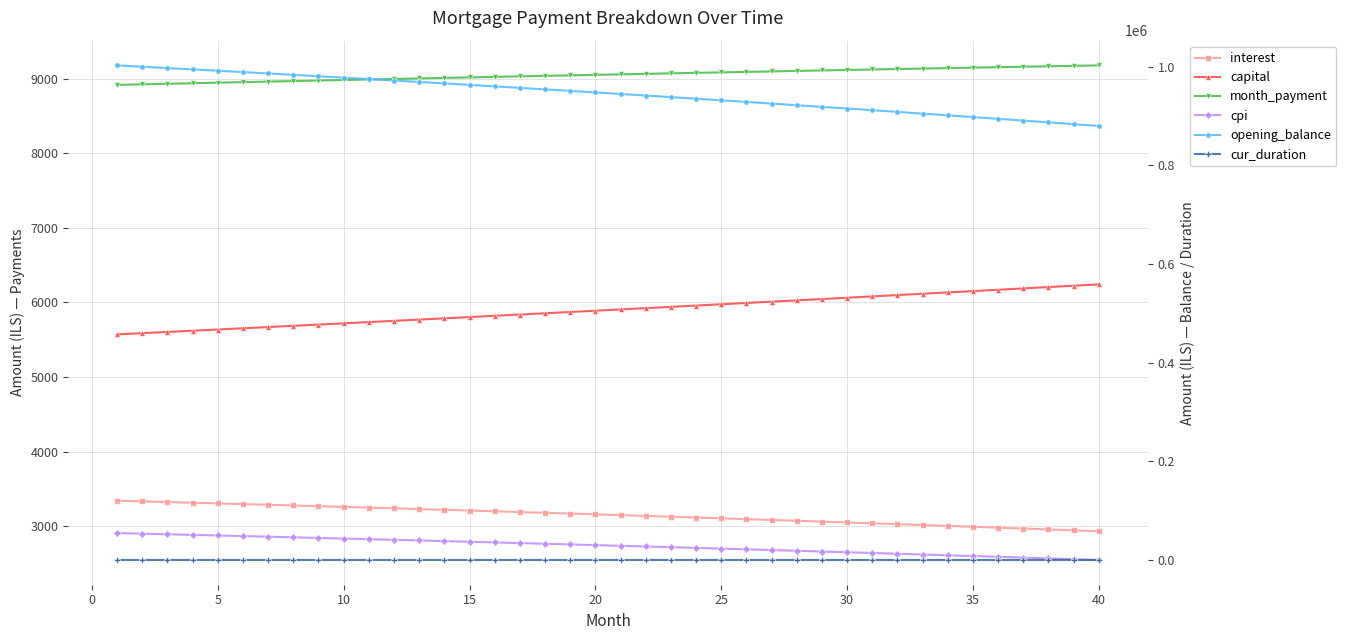

The value of capital at 23 is 3253.8. True or false?

False